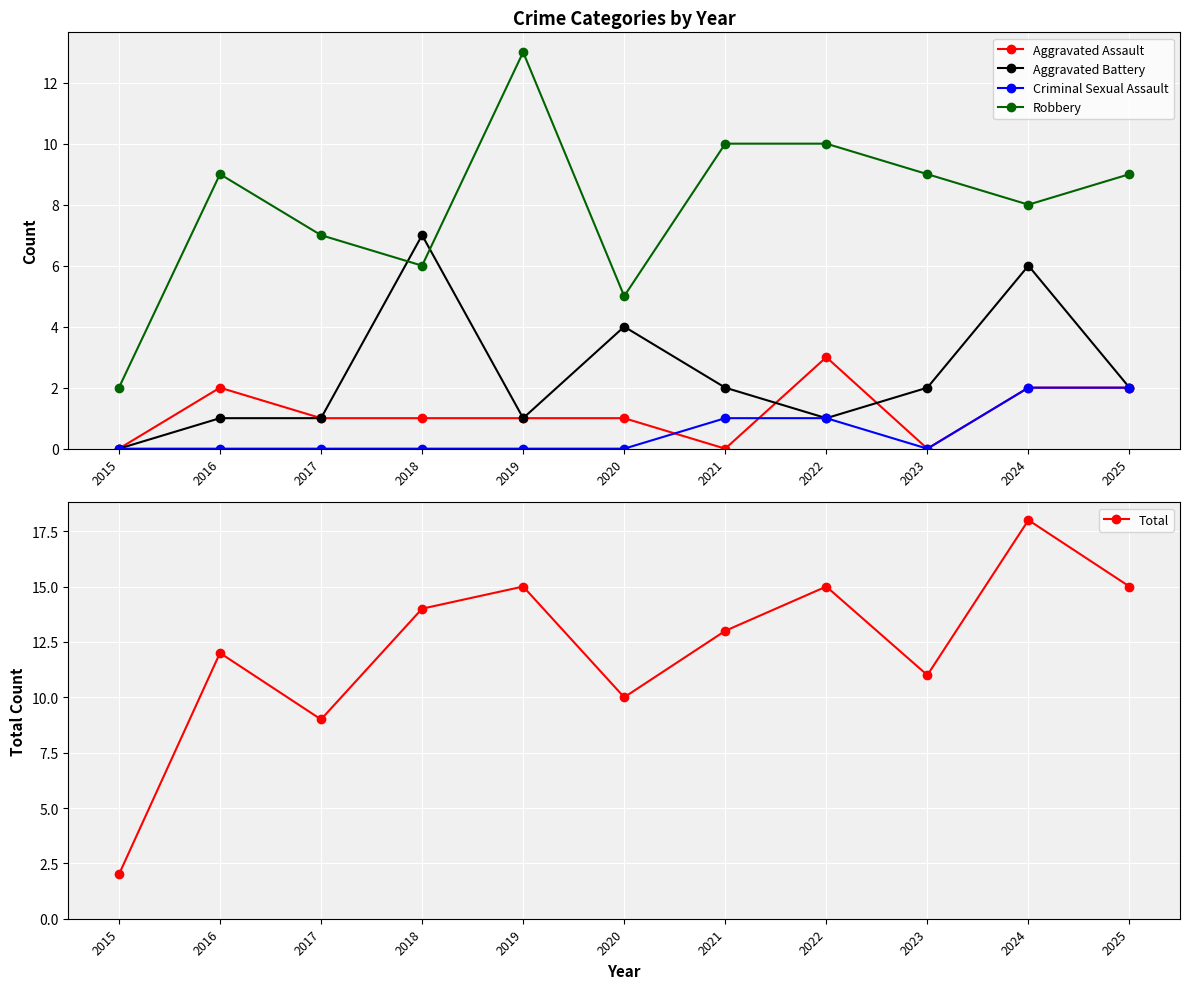

What is the value of the Total point at the 6th from the left?

10